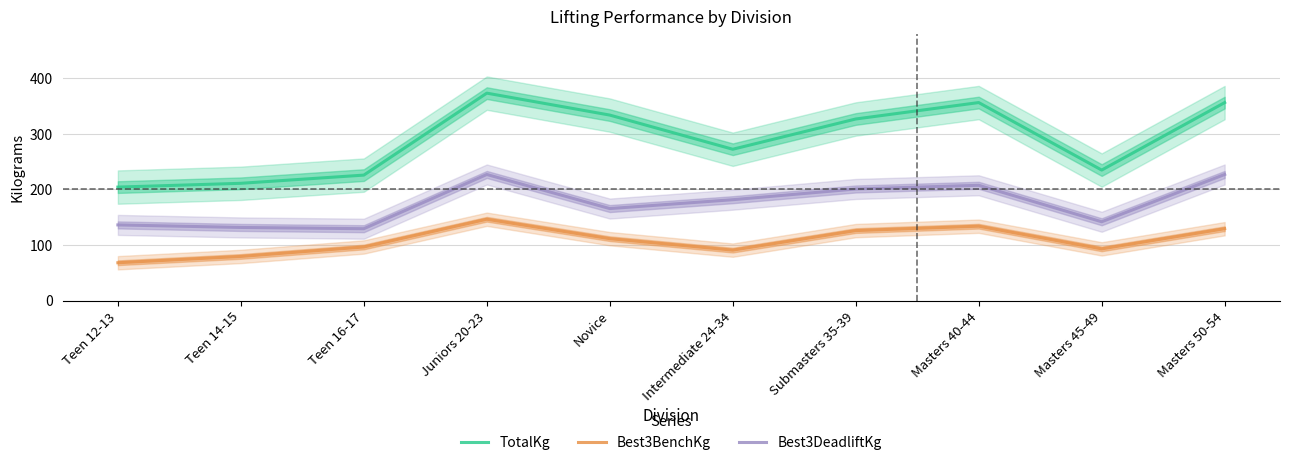

Reading left to right, what are all the values shown in this chart?

TotalKg: Teen 12-13=204.1	Teen 14-15=210.9	Teen 16-17=225.7	Juniors 20-23=373.1	Novice=333.6	Intermediate 24-34=272.2	Submasters 35-39=326.6	Masters 40-44=356.1	Masters 45-49=234.7	Masters 50-54=356.1
Best3BenchKg: Teen 12-13=68.0	Teen 14-15=79.4	Teen 16-17=96.4	Juniors 20-23=146.3	Novice=111.3	Intermediate 24-34=90.7	Submasters 35-39=125.9	Masters 40-44=133.8	Masters 45-49=93.0	Masters 50-54=129.3
Best3DeadliftKg: Teen 12-13=136.1	Teen 14-15=131.5	Teen 16-17=129.3	Juniors 20-23=226.8	Novice=165.5	Intermediate 24-34=181.4	Submasters 35-39=200.7	Masters 40-44=207.3	Masters 45-49=141.8	Masters 50-54=226.8